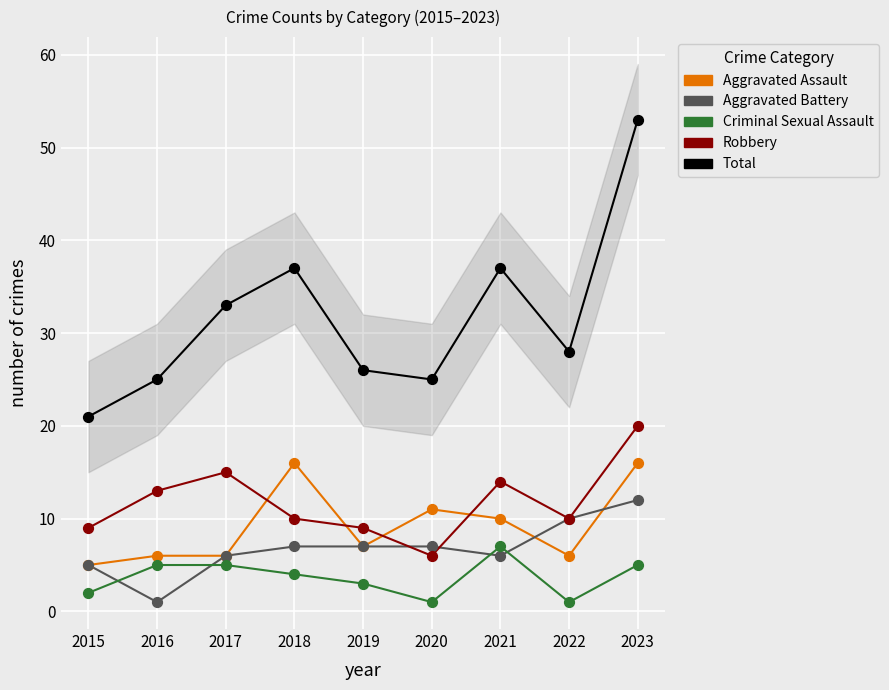

Which series reaches the minimum Y coordinate?

Aggravated Battery